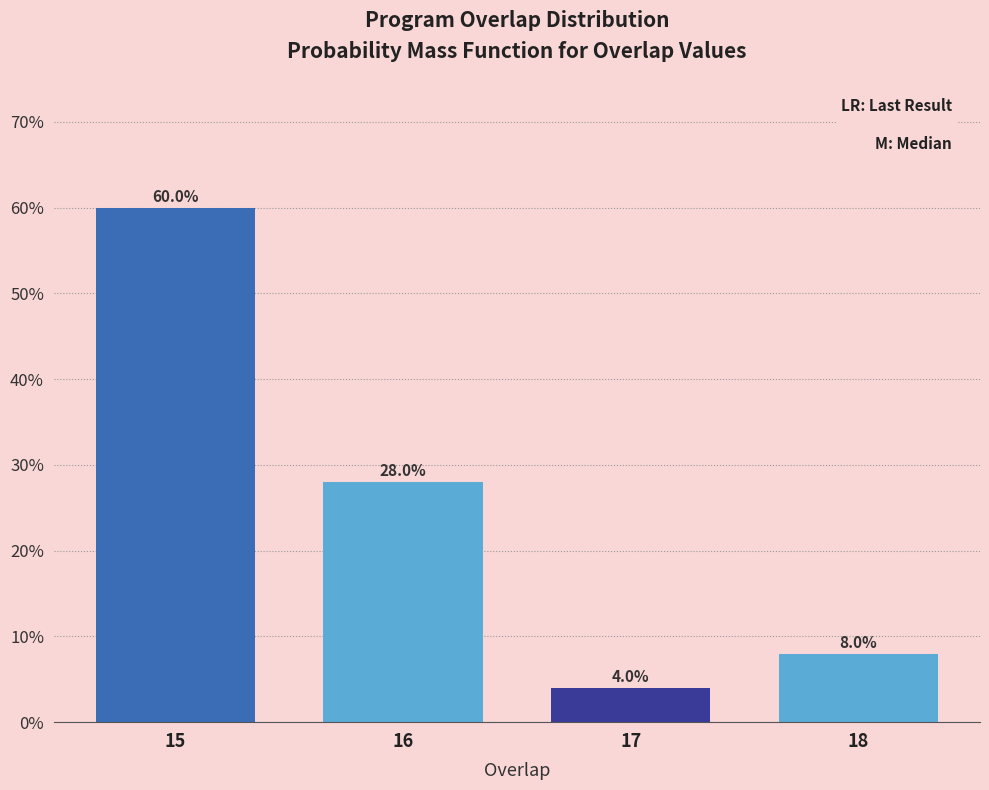

Reading left to right, what are all the values shown in this chart?

60.0	28.0	4.0	8.0